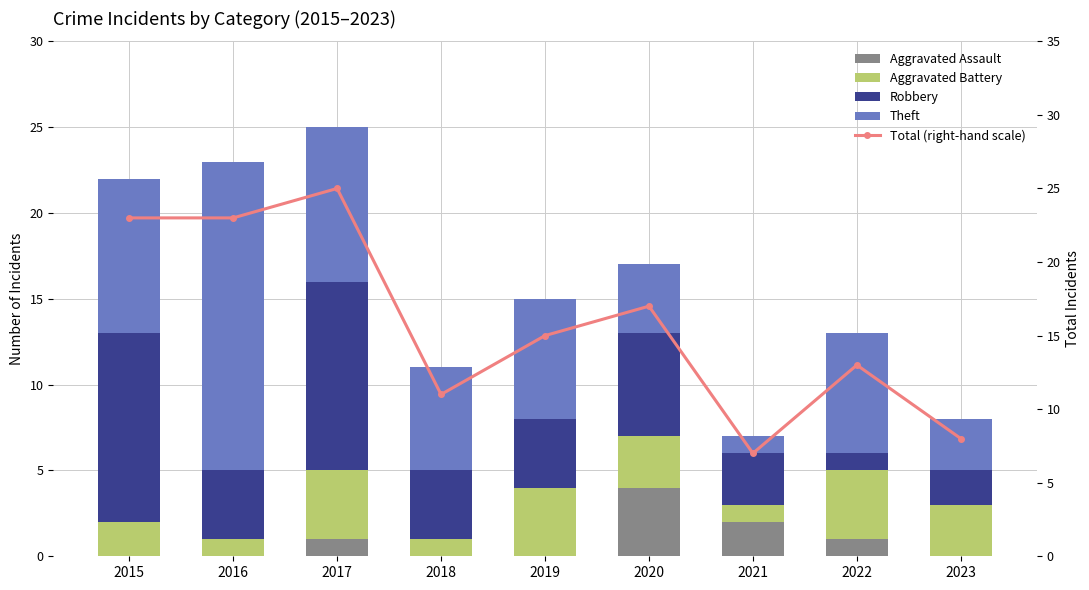

At which label is Robbery closest to 6?

2020